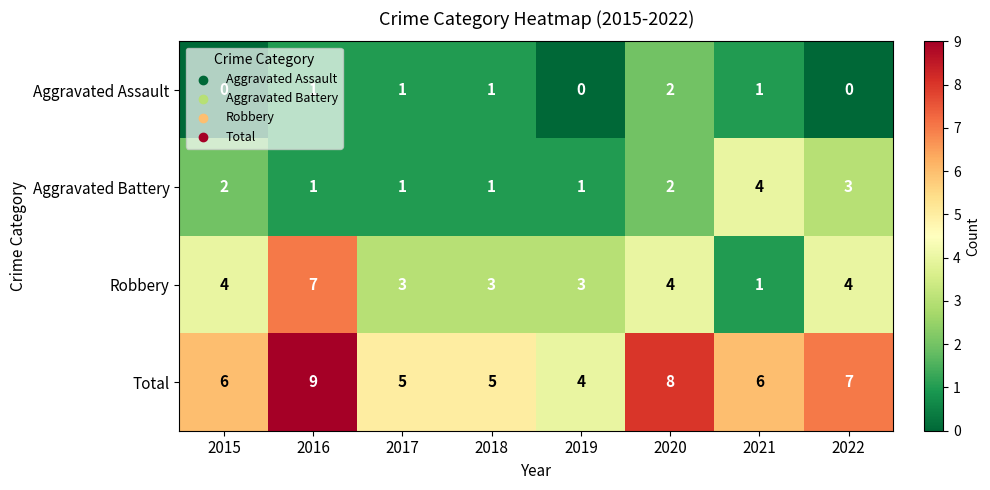

Which label corresponds to the largest value in the chart?

2016